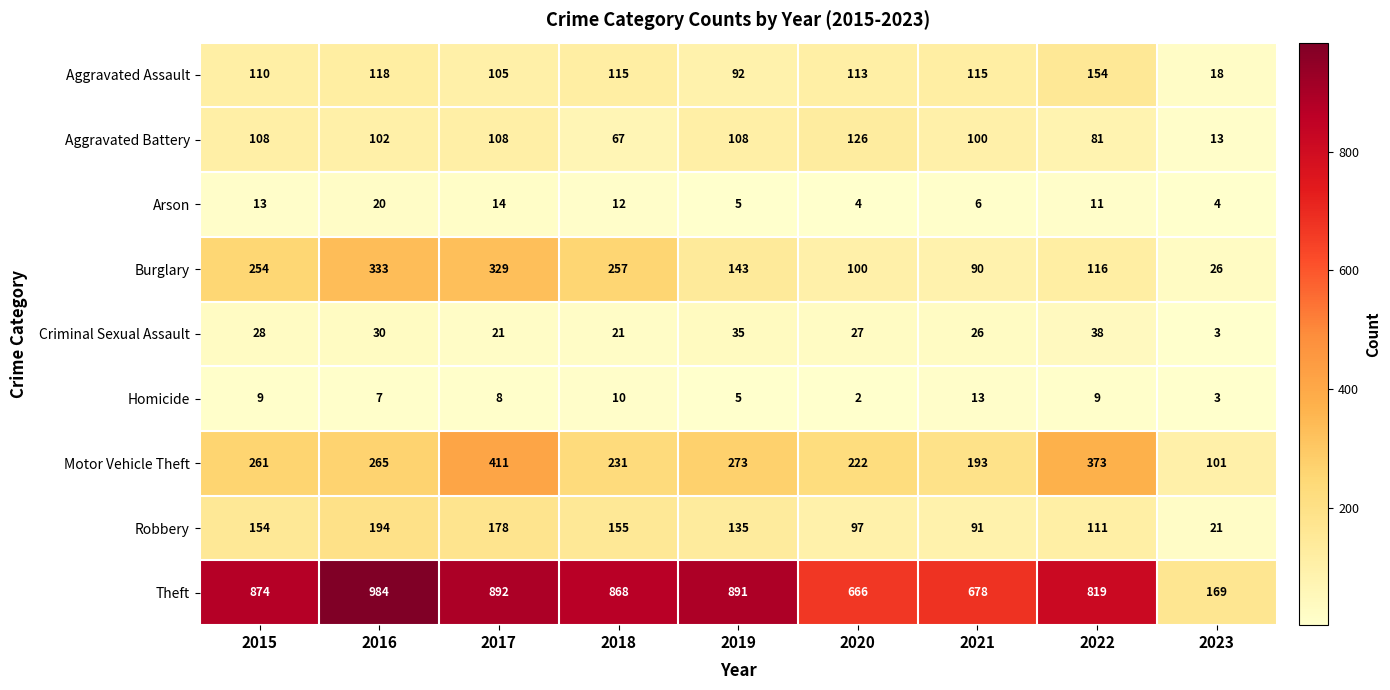

What is the maximum value for Homicide?

13